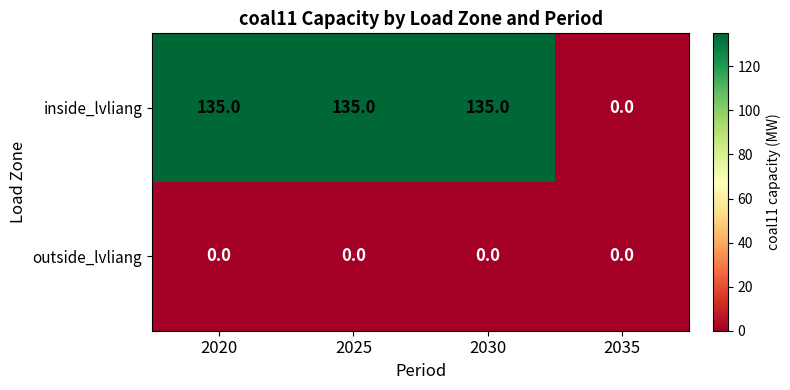

Which series has the largest total across all categories?

inside_lvliang